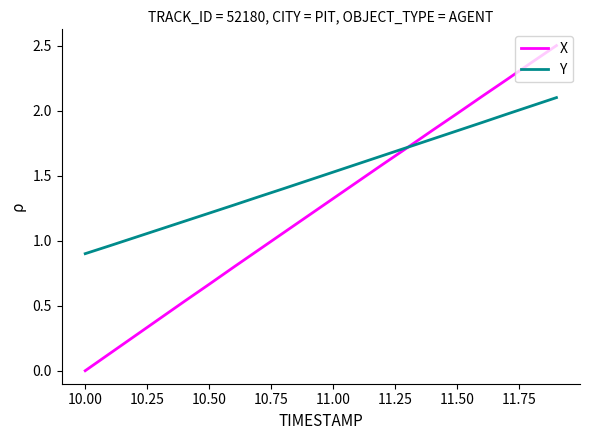

What are all the series names shown in the legend?

X, Y